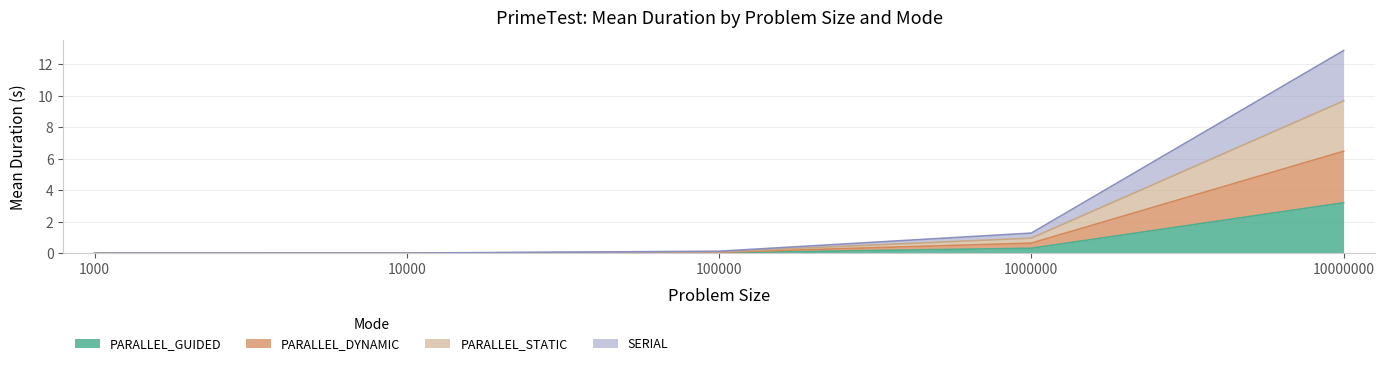

True or false: PARALLEL_GUIDED has more than 1 interior local peaks.

False